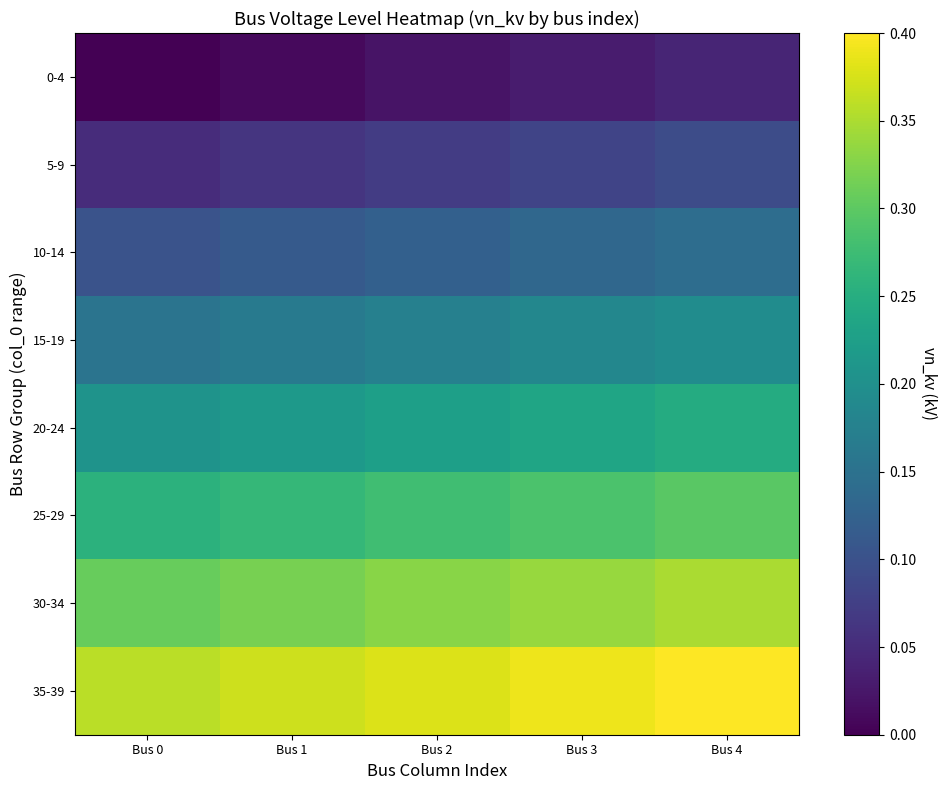

At Bus 0, list the series in order from smallest to largest.

0-4, 5-9, 10-14, 15-19, 20-24, 25-29, 30-34, 35-39